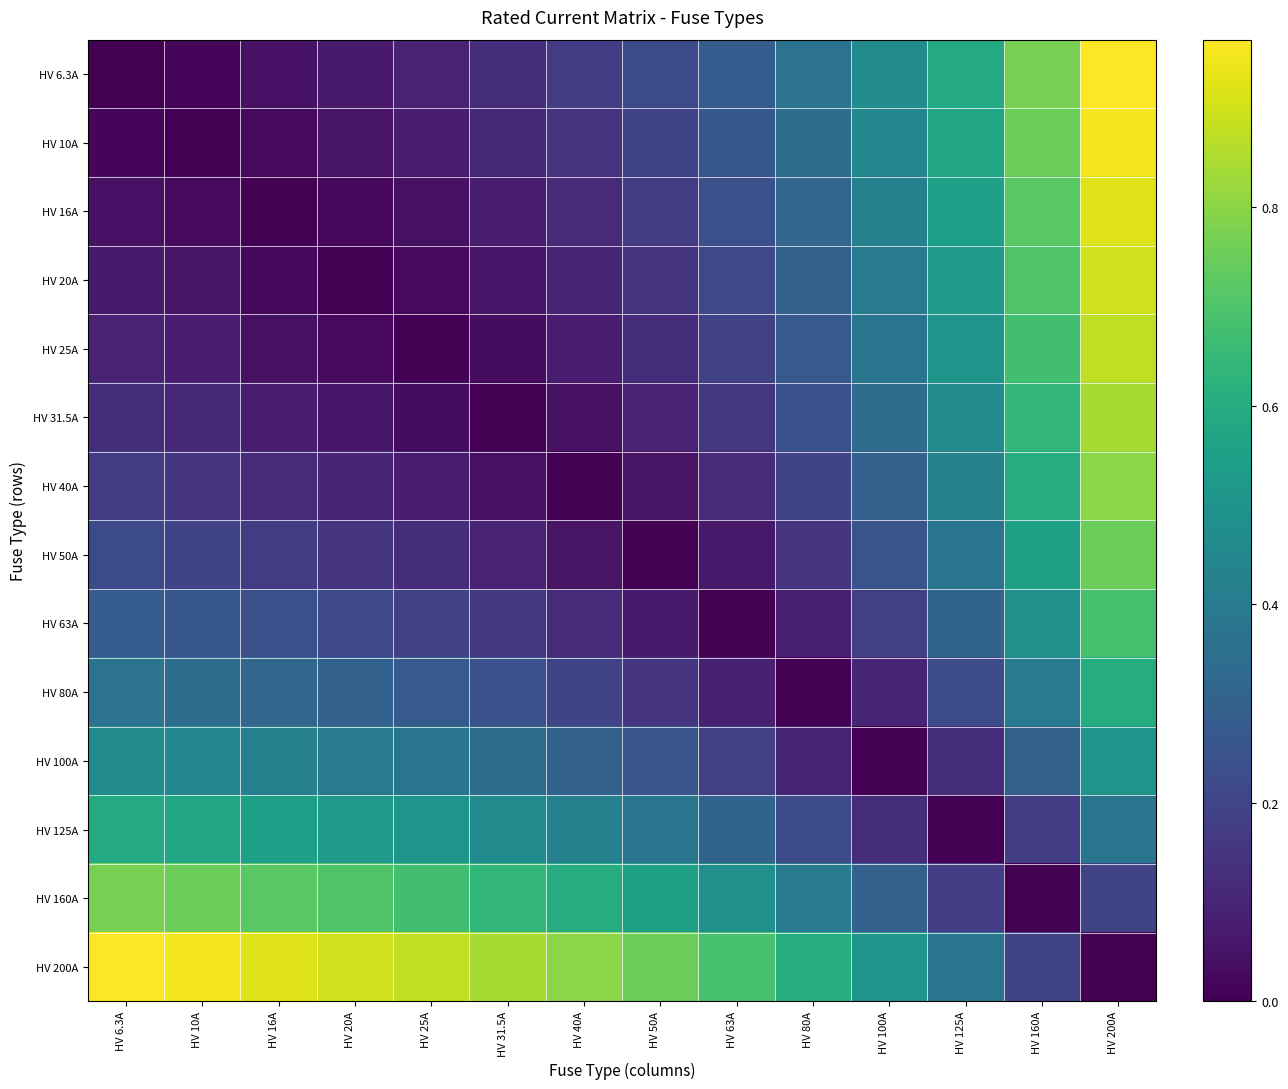

Reading right to left, extract all data points from this chart.

HV 6.3A: HV 200A=1.0	HV 160A=0.8	HV 125A=0.6	HV 100A=0.5	HV 80A=0.4	HV 63A=0.3	HV 50A=0.2	HV 40A=0.2	HV 31.5A=0.1	HV 25A=0.1	HV 20A=0.1	HV 16A=0.0	HV 10A=0.0	HV 6.3A=0.0
HV 10A: HV 200A=0.9	HV 160A=0.8	HV 125A=0.6	HV 100A=0.5	HV 80A=0.3	HV 63A=0.3	HV 50A=0.2	HV 40A=0.1	HV 31.5A=0.1	HV 25A=0.1	HV 20A=0.1	HV 16A=0.0	HV 10A=0.0	HV 6.3A=0.0
HV 16A: HV 200A=0.9	HV 160A=0.7	HV 125A=0.5	HV 100A=0.4	HV 80A=0.3	HV 63A=0.2	HV 50A=0.2	HV 40A=0.1	HV 31.5A=0.1	HV 25A=0.0	HV 20A=0.0	HV 16A=0.0	HV 10A=0.0	HV 6.3A=0.0
HV 20A: HV 200A=0.9	HV 160A=0.7	HV 125A=0.5	HV 100A=0.4	HV 80A=0.3	HV 63A=0.2	HV 50A=0.1	HV 40A=0.1	HV 31.5A=0.1	HV 25A=0.0	HV 20A=0.0	HV 16A=0.0	HV 10A=0.1	HV 6.3A=0.1
HV 25A: HV 200A=0.9	HV 160A=0.7	HV 125A=0.5	HV 100A=0.4	HV 80A=0.3	HV 63A=0.2	HV 50A=0.1	HV 40A=0.1	HV 31.5A=0.0	HV 25A=0.0	HV 20A=0.0	HV 16A=0.0	HV 10A=0.1	HV 6.3A=0.1
HV 31.5A: HV 200A=0.8	HV 160A=0.6	HV 125A=0.5	HV 100A=0.3	HV 80A=0.2	HV 63A=0.2	HV 50A=0.1	HV 40A=0.0	HV 31.5A=0.0	HV 25A=0.0	HV 20A=0.1	HV 16A=0.1	HV 10A=0.1	HV 6.3A=0.1
HV 40A: HV 200A=0.8	HV 160A=0.6	HV 125A=0.4	HV 100A=0.3	HV 80A=0.2	HV 63A=0.1	HV 50A=0.1	HV 40A=0.0	HV 31.5A=0.0	HV 25A=0.1	HV 20A=0.1	HV 16A=0.1	HV 10A=0.1	HV 6.3A=0.2
HV 50A: HV 200A=0.8	HV 160A=0.6	HV 125A=0.4	HV 100A=0.2	HV 80A=0.1	HV 63A=0.1	HV 50A=0.0	HV 40A=0.1	HV 31.5A=0.1	HV 25A=0.1	HV 20A=0.1	HV 16A=0.2	HV 10A=0.2	HV 6.3A=0.2
HV 63A: HV 200A=0.7	HV 160A=0.5	HV 125A=0.3	HV 100A=0.2	HV 80A=0.1	HV 63A=0.0	HV 50A=0.1	HV 40A=0.1	HV 31.5A=0.2	HV 25A=0.2	HV 20A=0.2	HV 16A=0.2	HV 10A=0.3	HV 6.3A=0.3
HV 80A: HV 200A=0.6	HV 160A=0.4	HV 125A=0.2	HV 100A=0.1	HV 80A=0.0	HV 63A=0.1	HV 50A=0.1	HV 40A=0.2	HV 31.5A=0.2	HV 25A=0.3	HV 20A=0.3	HV 16A=0.3	HV 10A=0.3	HV 6.3A=0.4
HV 100A: HV 200A=0.5	HV 160A=0.3	HV 125A=0.1	HV 100A=0.0	HV 80A=0.1	HV 63A=0.2	HV 50A=0.2	HV 40A=0.3	HV 31.5A=0.3	HV 25A=0.4	HV 20A=0.4	HV 16A=0.4	HV 10A=0.5	HV 6.3A=0.5
HV 125A: HV 200A=0.4	HV 160A=0.2	HV 125A=0.0	HV 100A=0.1	HV 80A=0.2	HV 63A=0.3	HV 50A=0.4	HV 40A=0.4	HV 31.5A=0.5	HV 25A=0.5	HV 20A=0.5	HV 16A=0.5	HV 10A=0.6	HV 6.3A=0.6
HV 160A: HV 200A=0.2	HV 160A=0.0	HV 125A=0.2	HV 100A=0.3	HV 80A=0.4	HV 63A=0.5	HV 50A=0.6	HV 40A=0.6	HV 31.5A=0.6	HV 25A=0.7	HV 20A=0.7	HV 16A=0.7	HV 10A=0.8	HV 6.3A=0.8
HV 200A: HV 200A=0.0	HV 160A=0.2	HV 125A=0.4	HV 100A=0.5	HV 80A=0.6	HV 63A=0.7	HV 50A=0.8	HV 40A=0.8	HV 31.5A=0.8	HV 25A=0.9	HV 20A=0.9	HV 16A=0.9	HV 10A=0.9	HV 6.3A=1.0